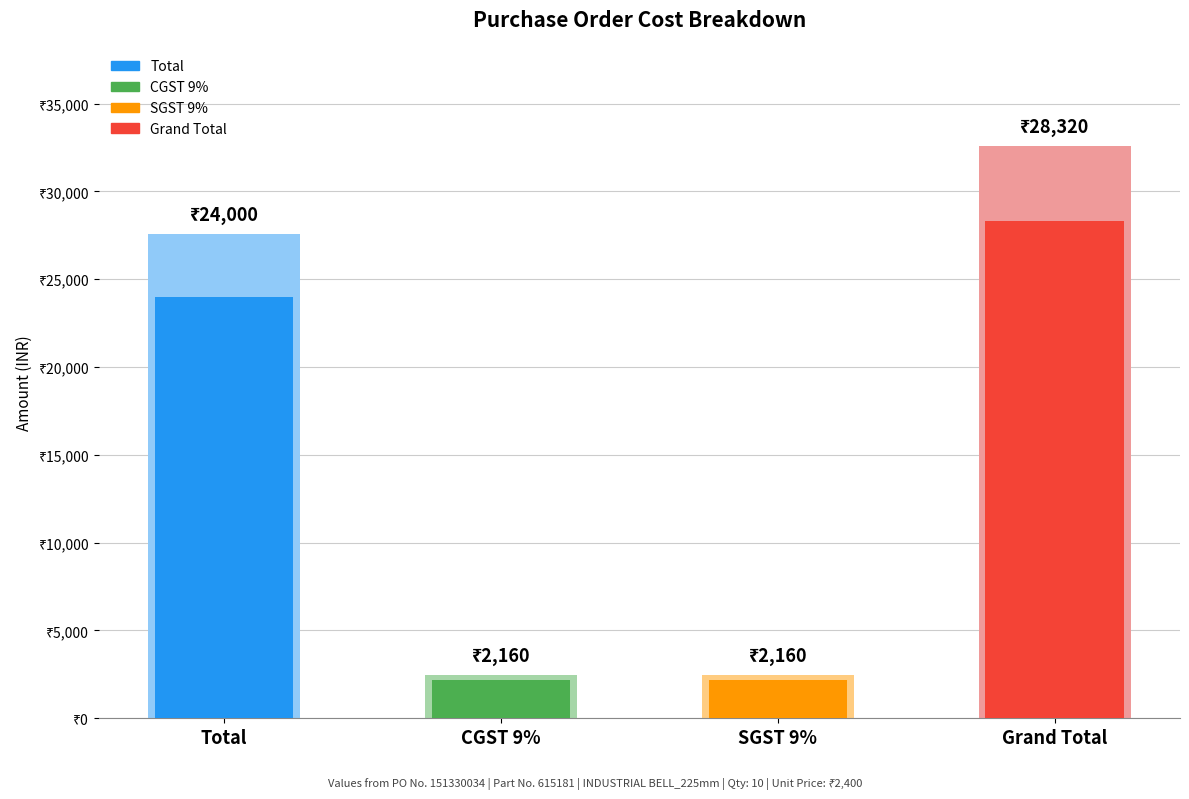

Reading left to right, extract all data points from this chart.

Total=24000	CGST 9%=2160	SGST 9%=2160	Grand Total=28320